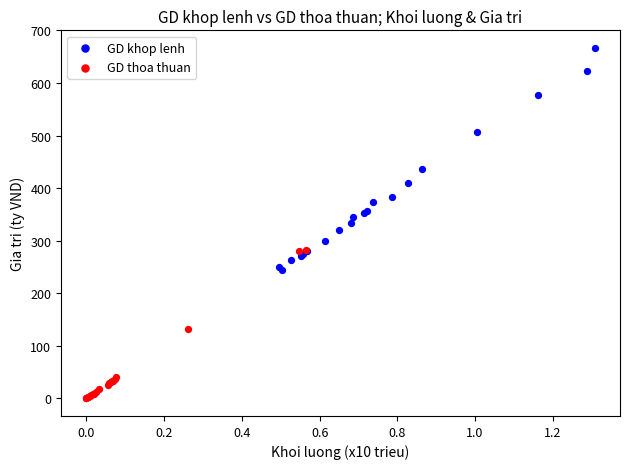

What are all the series names shown in the legend?

GD khop lenh, GD thoa thuan